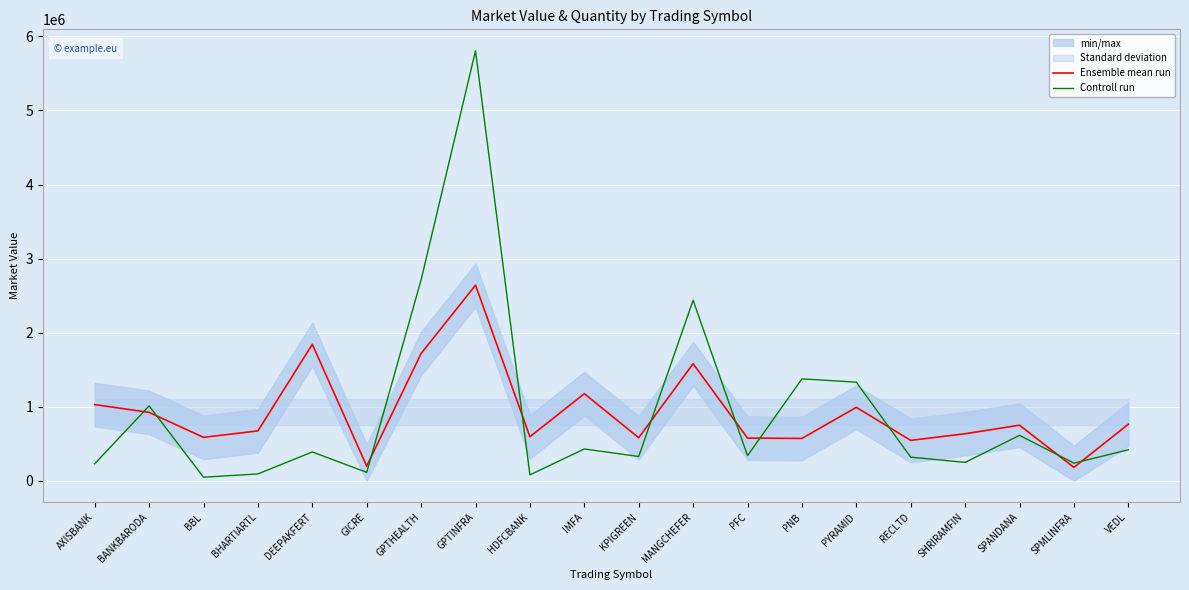

Rank the categories by Ensemble mean run value from lowest to highest.

SPMLINFRA, GICRE, RECLTD, PNB, PFC, KPIGREEN, BBL, HDFCBANK, SHRIRAMFIN, BHARTIARTL, SPANDANA, VEDL, BANKBARODA, PYRAMID, AXISBANK, IMFA, MANGCHEFER, GPTHEALTH, DEEPAKFERT, GPTINFRA